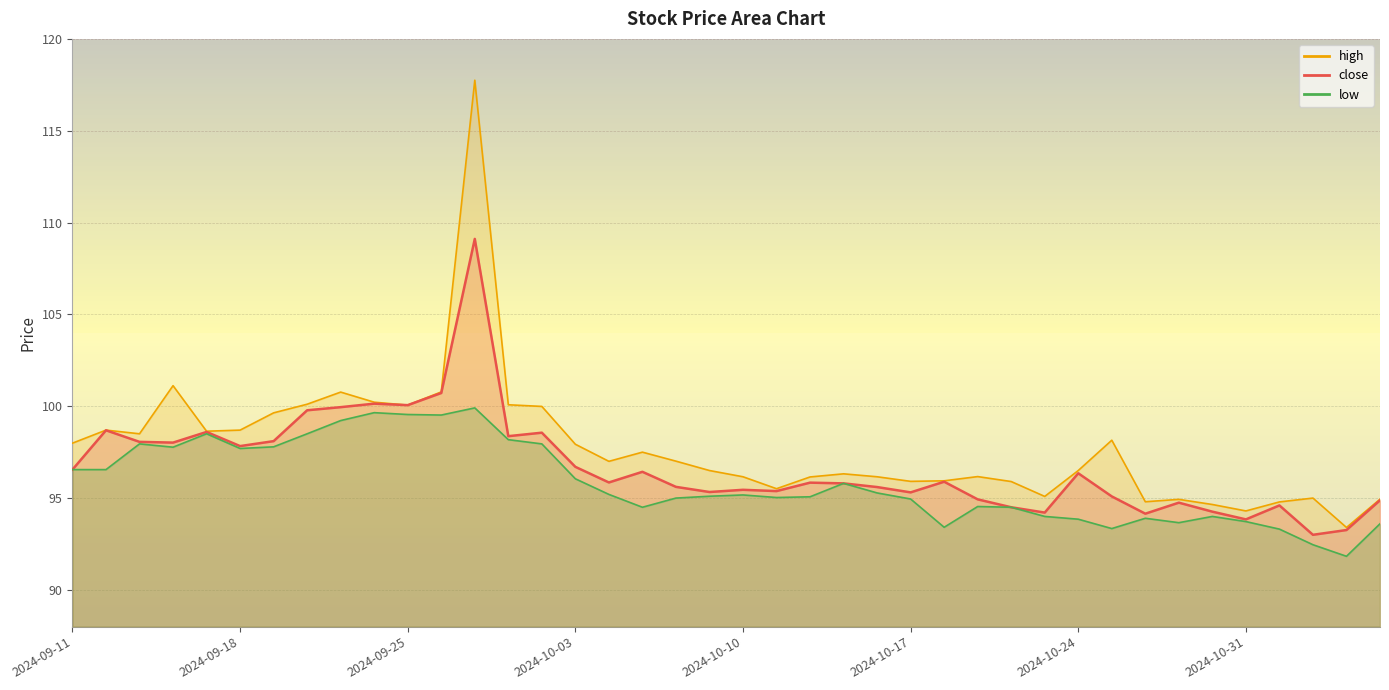

How many interior local valleys does the close series have?

12